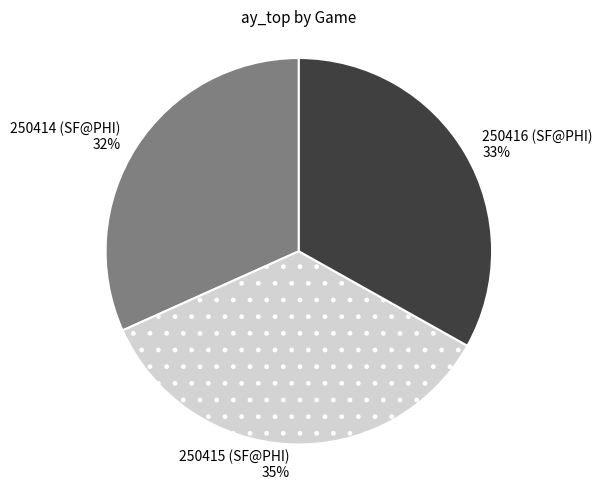

What percentage is the 250415 (SF@PHI) slice, to the nearest percent?

35%